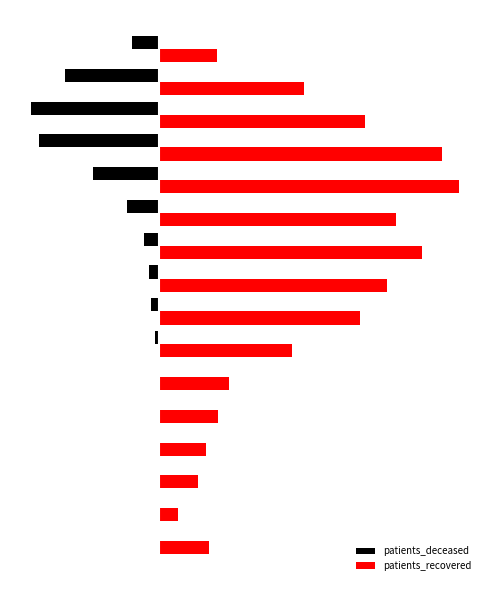

What are all the series names shown in the legend?

patients_deceased, patients_recovered